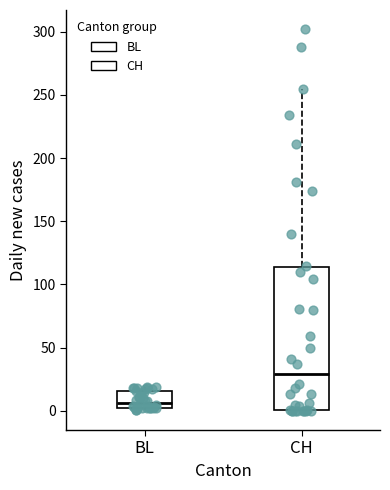

Which box's median line is the lowest?

BL